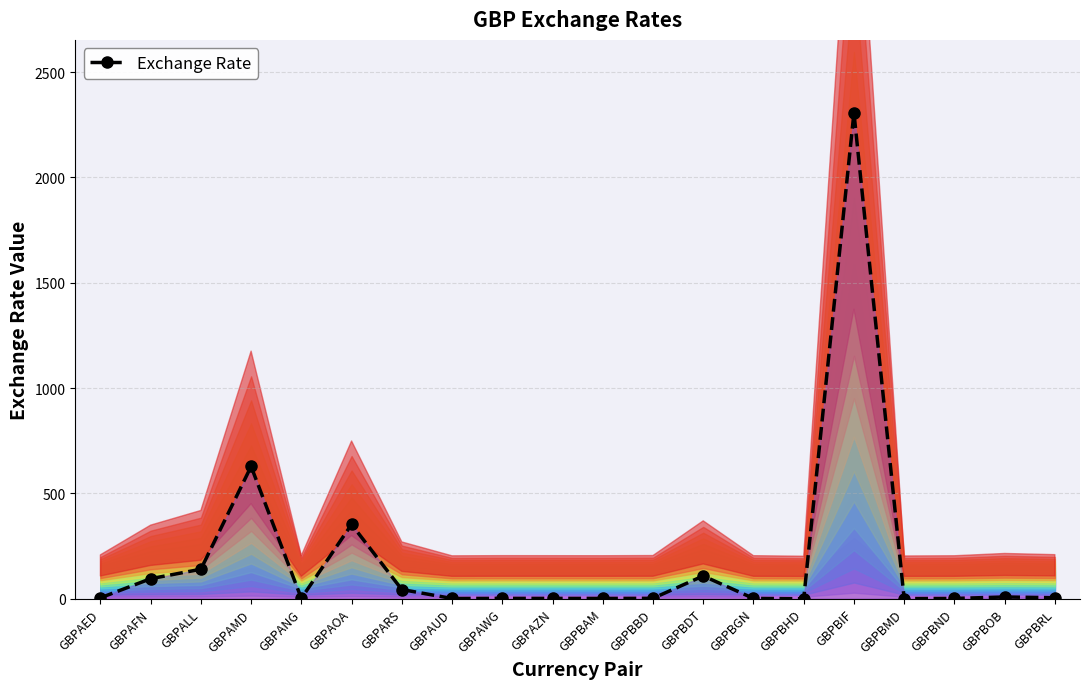

Reading left to right, extract all data points from this chart.

GBPAED=4.3	GBPAFN=95.2	GBPALL=140.2	GBPAMD=628.2	GBPANG=1.9	GBPAOA=352.9	GBPARS=43.8	GBPAUD=1.3	GBPAWG=1.8	GBPAZN=1.7	GBPBAM=1.6	GBPBBD=2.1	GBPBDT=108.4	GBPBGN=1.7	GBPBHD=0.0	GBPBIF=2307.0	GBPBMD=0.8	GBPBND=1.5	GBPBOB=8.5	GBPBRL=4.9